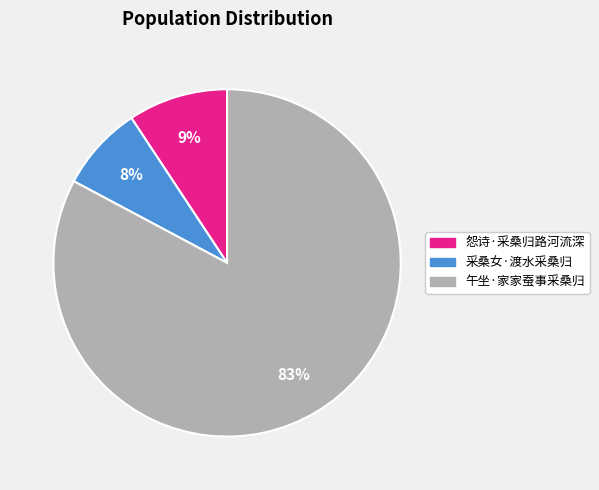

What is the largest slice in the pie chart?

午坐·家家蚕事采桑归